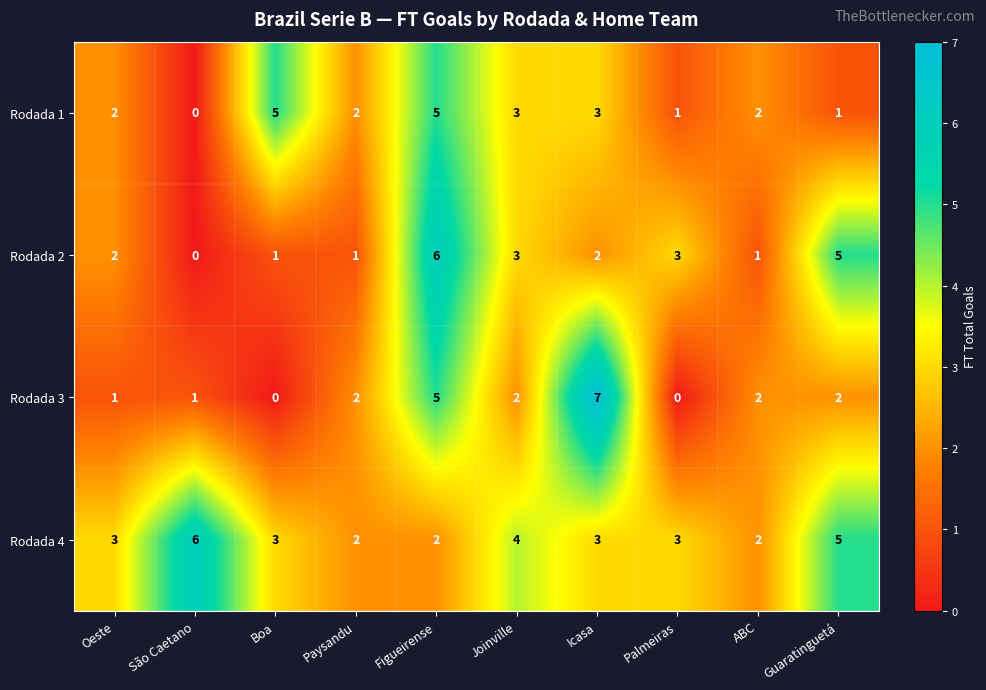

Is the value of Rodada 4 at São Caetano greater than the value of Rodada 2 at Oeste?

Yes